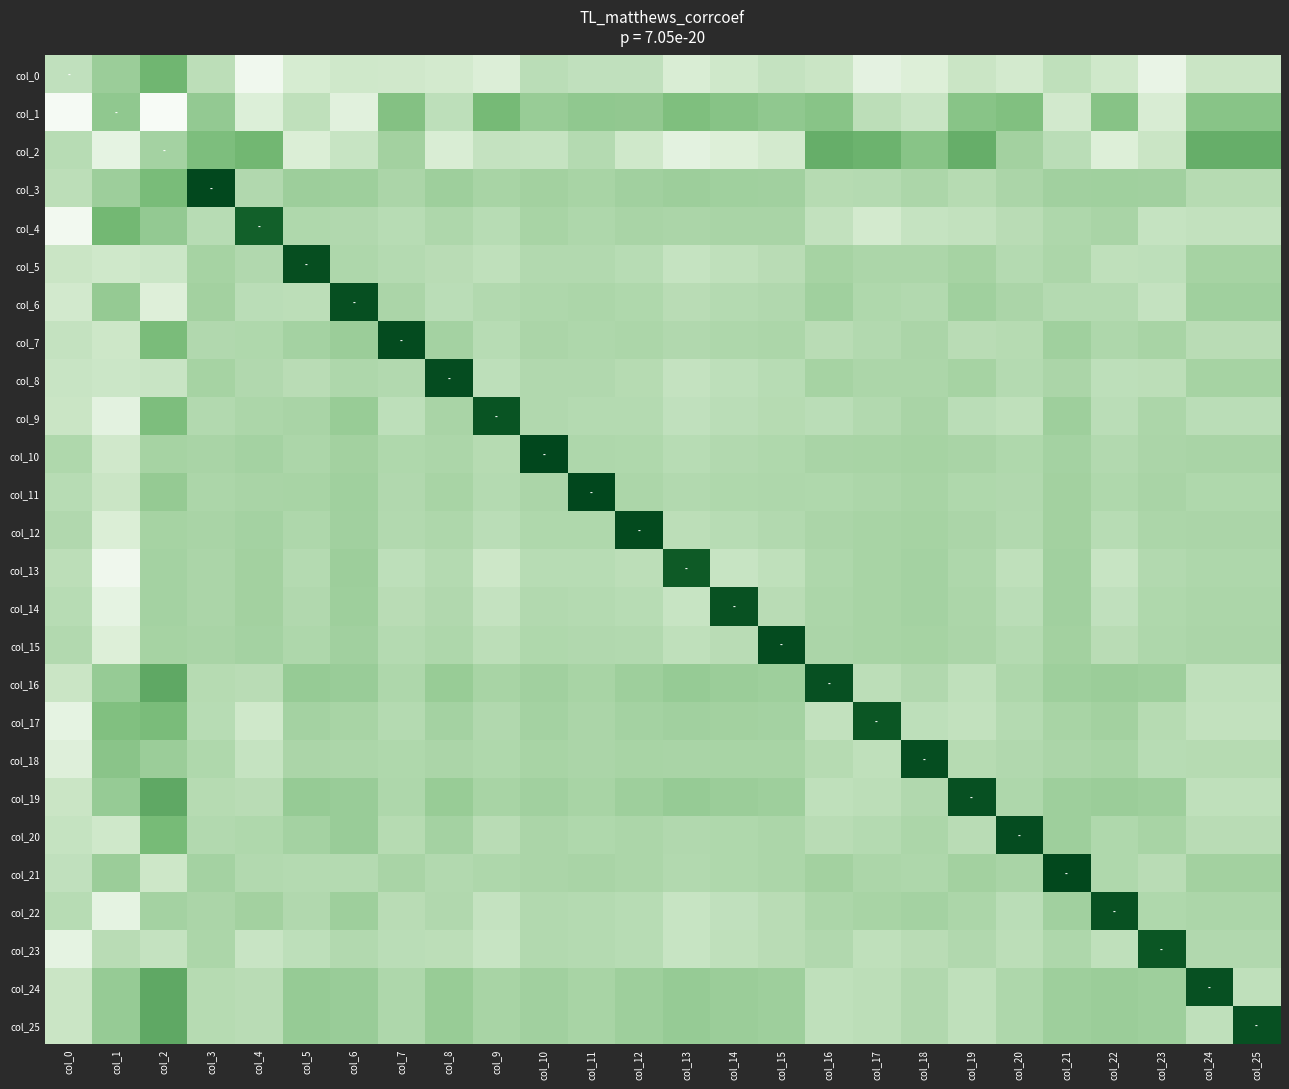

How many series are shown in this chart?

26